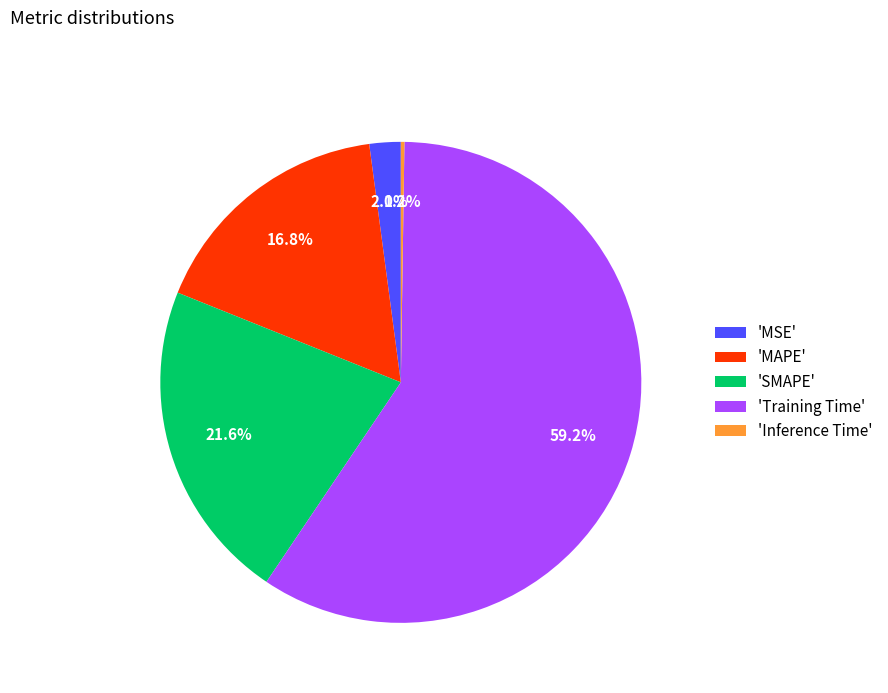

What is the largest slice in the pie chart?

'Training Time'